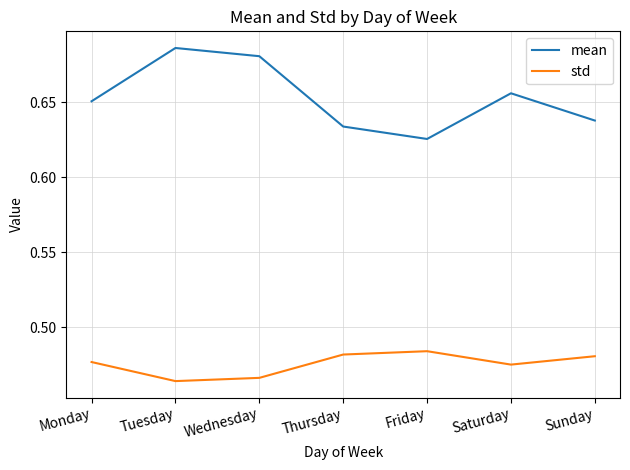

Rank the series at Friday from lowest to highest value.

std, mean